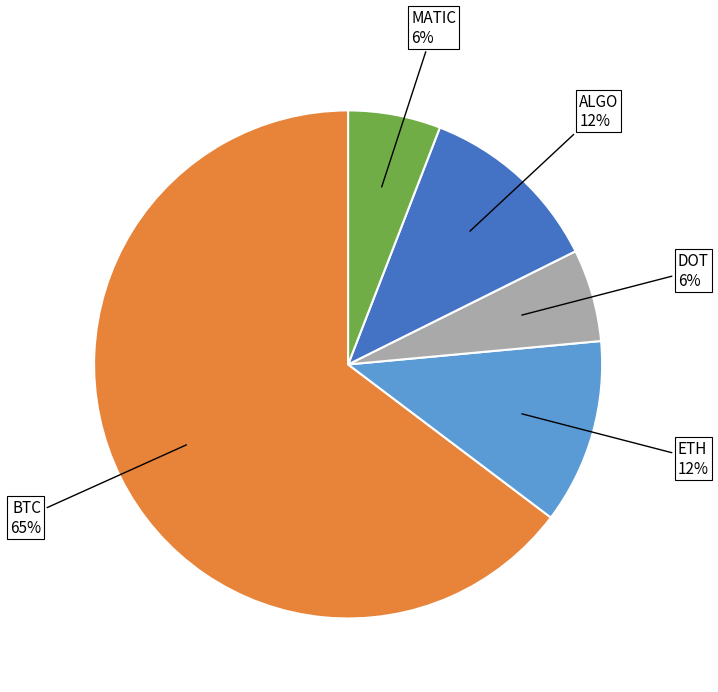

Is there a majority slice in this chart?

Yes